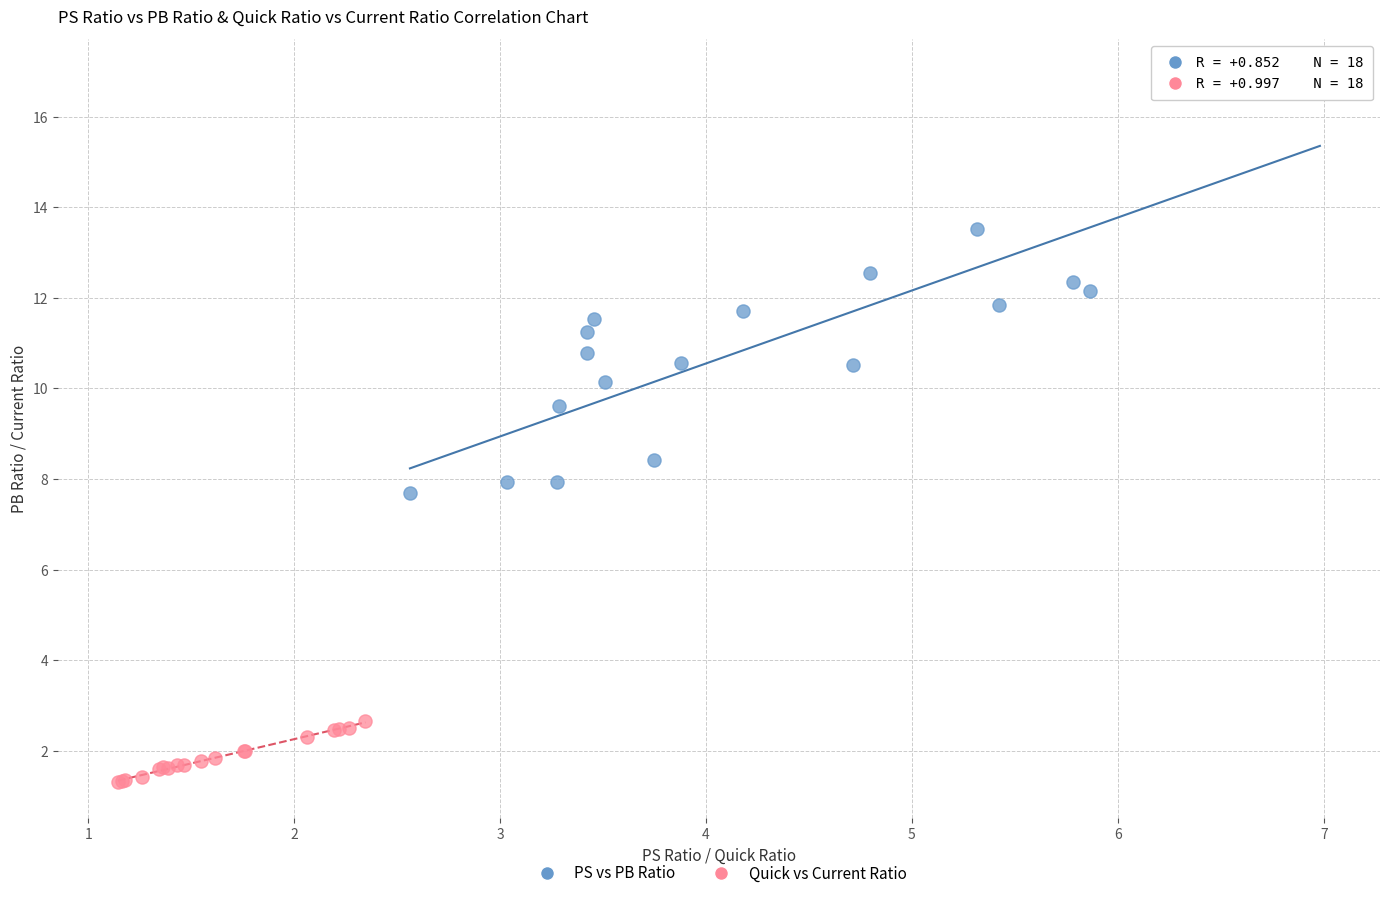

Which series reaches the maximum Y coordinate?

PS vs PB Ratio